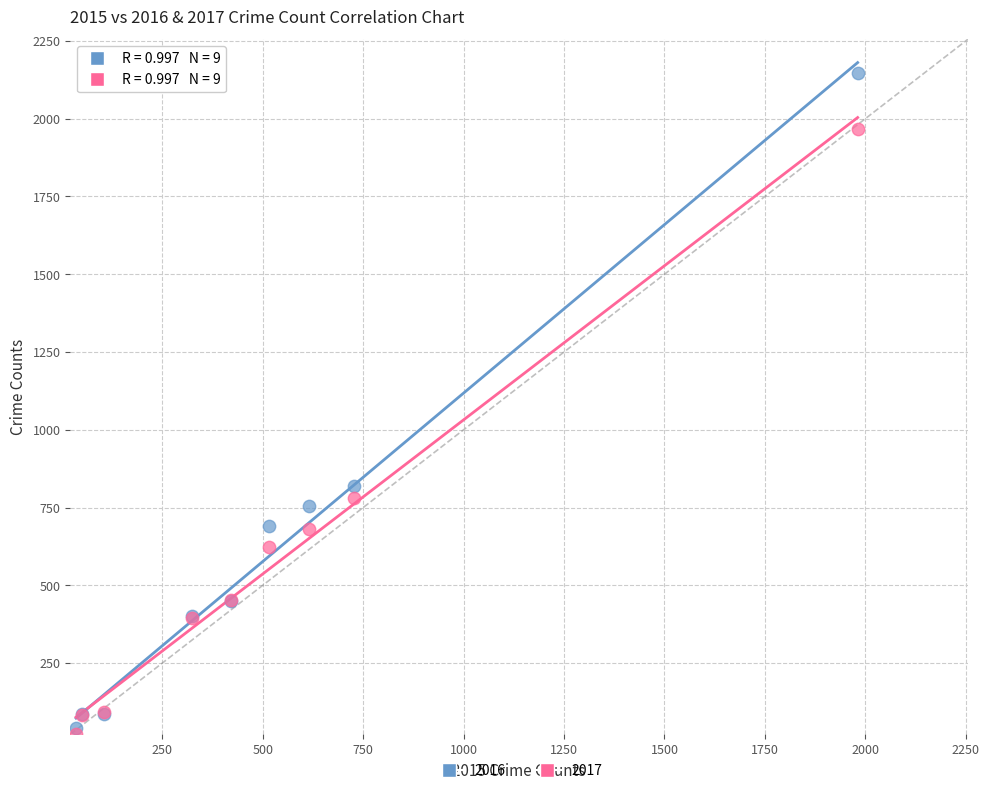

Which series has the widest spread of Y values?

2016